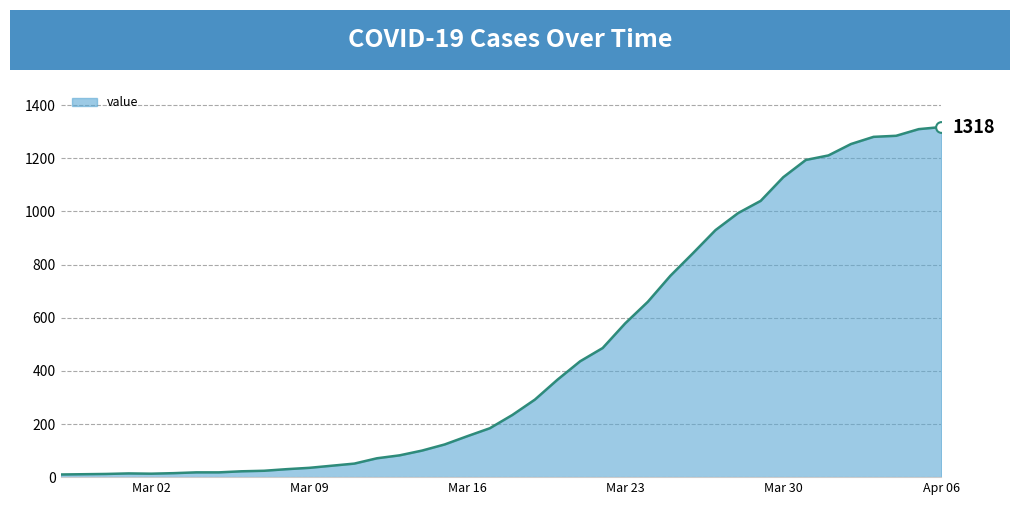

What is the greatest value displayed?

1318